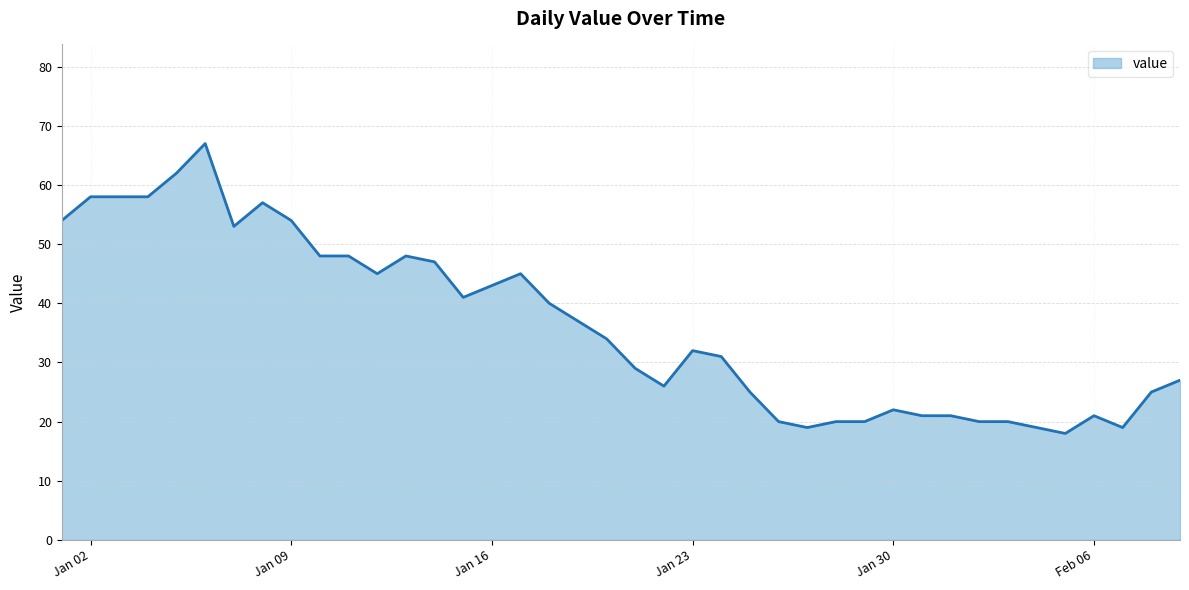

What is the minimum value shown in the chart?

18